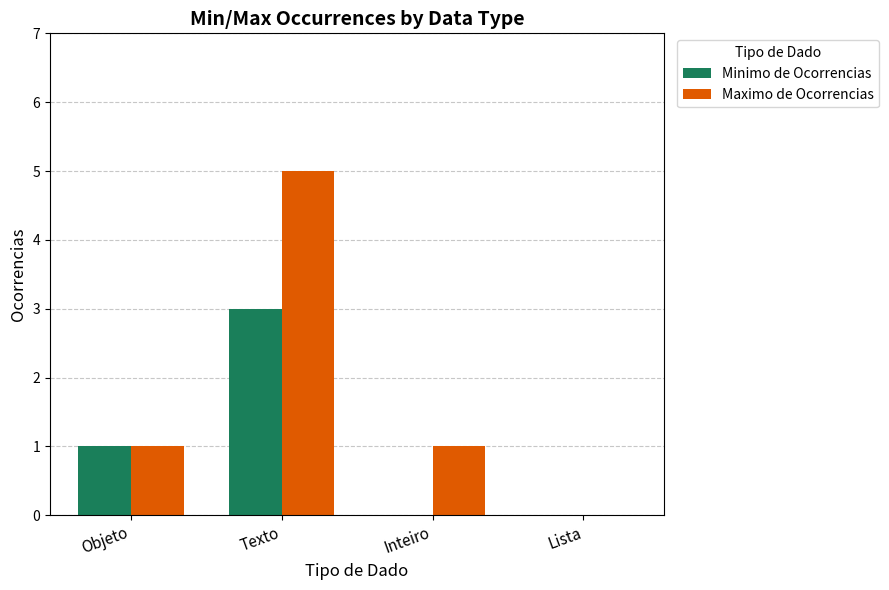

Reading right to left, what are all the values shown in this chart?

Minimo de Ocorrencias: 0	0	3	1
Maximo de Ocorrencias: 0	1	5	1